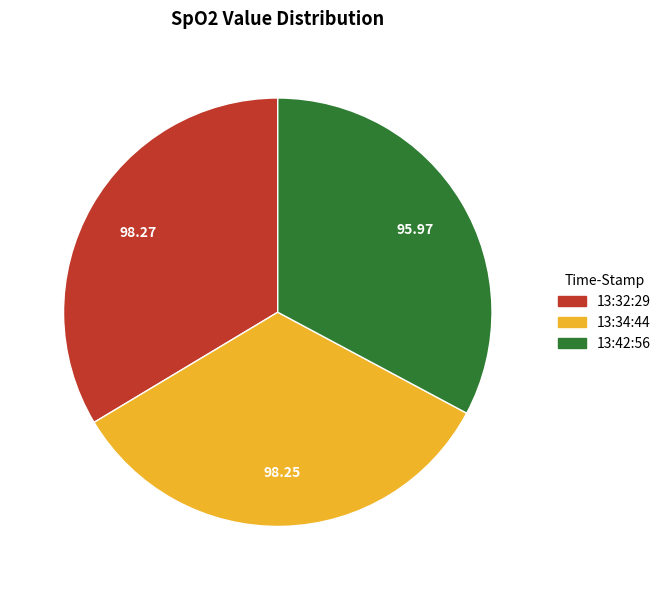

How many slices are in this pie chart?

3